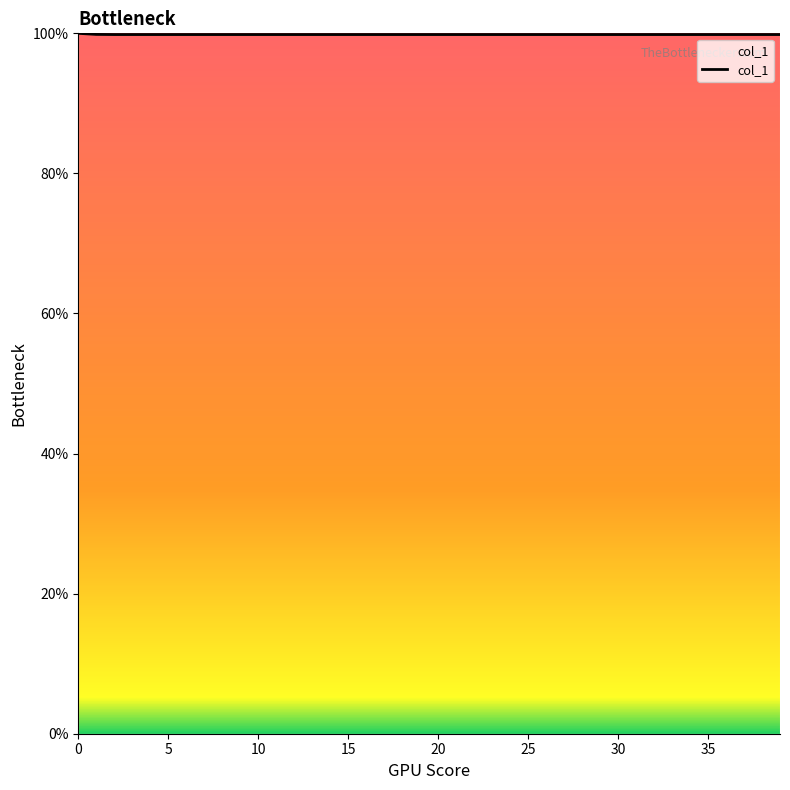

What is the minimum value shown in the chart?

99.8